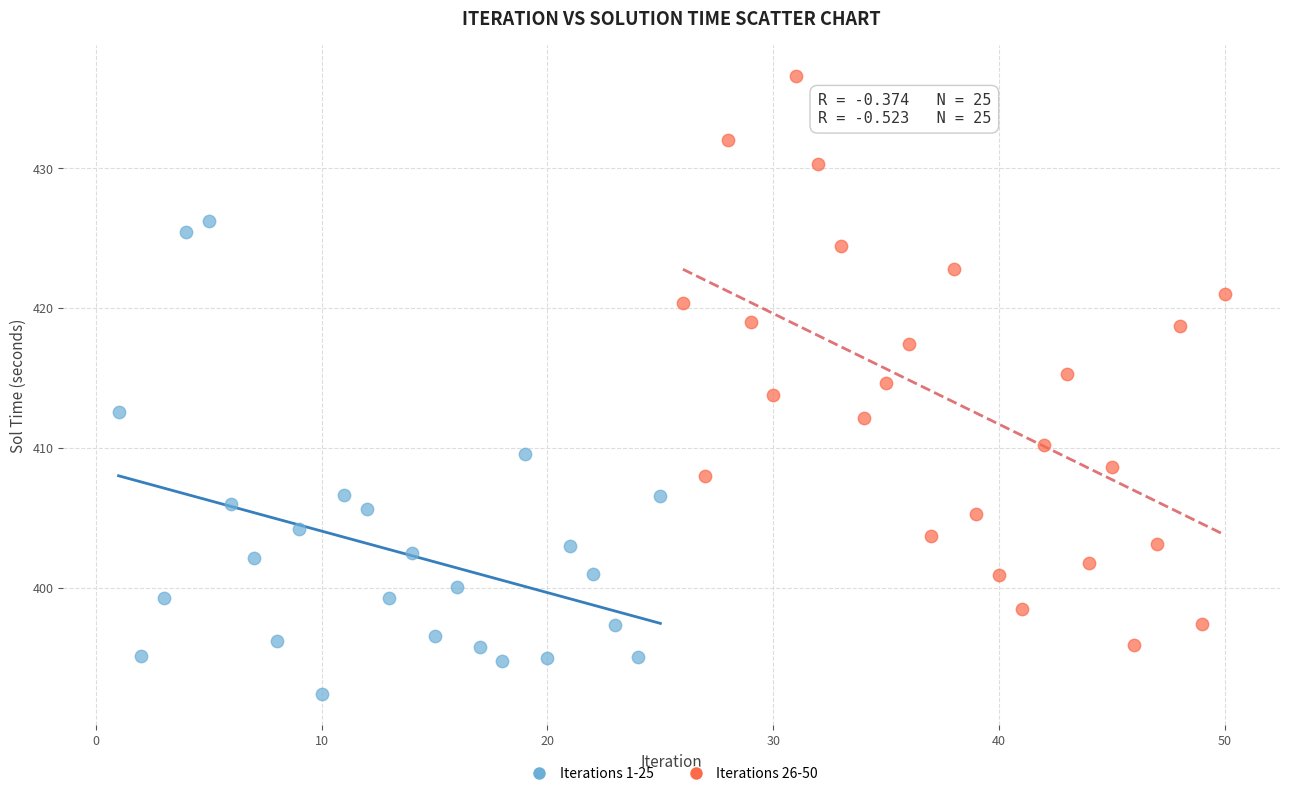

Which series contains the lowest Y value?

Iterations 1-25